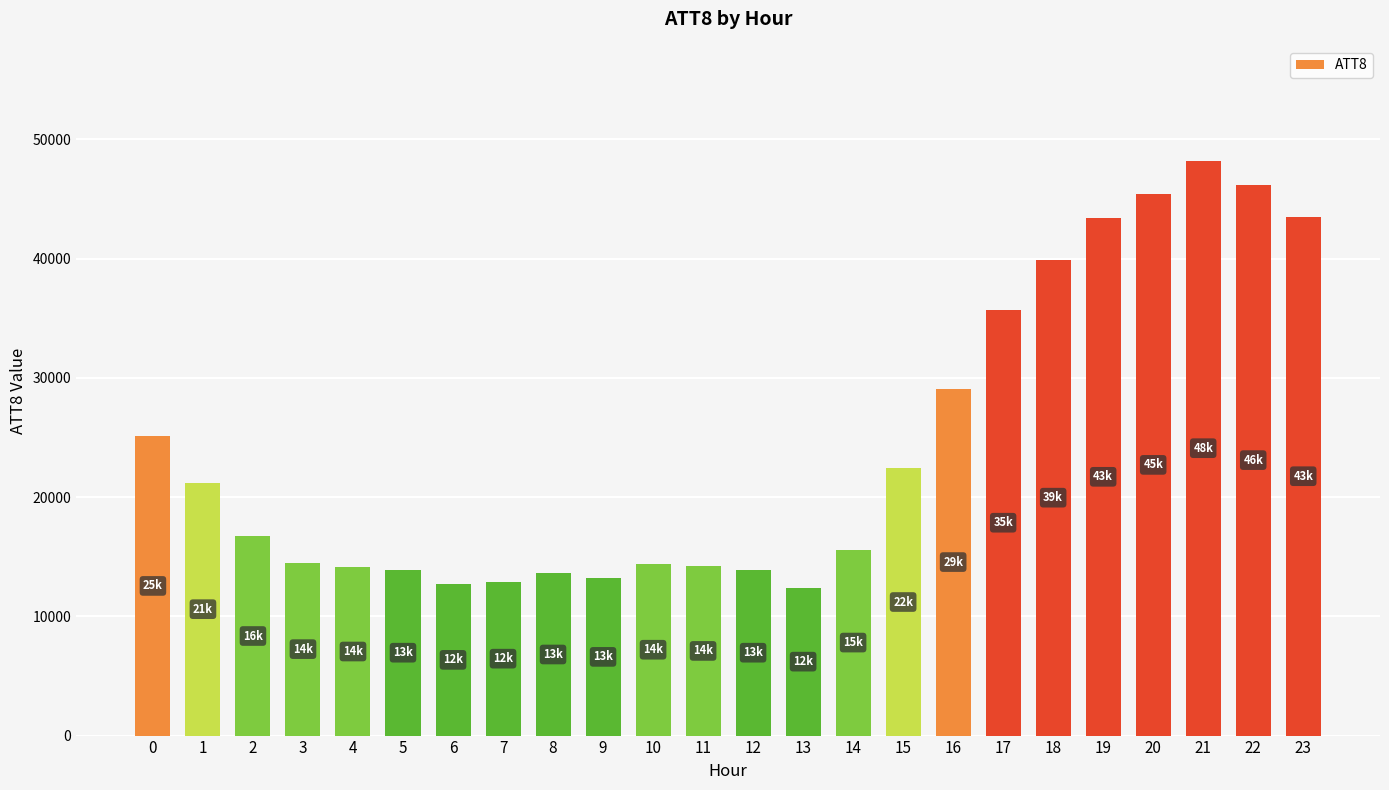

Which has a higher value, 21 or 5?

21